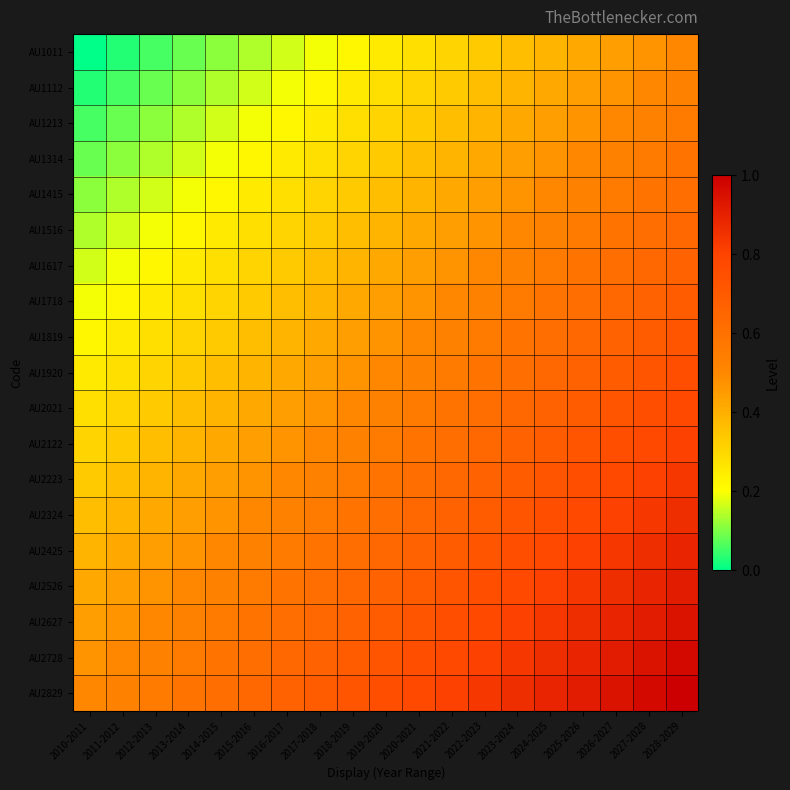

How many distinct data groups are displayed?

19